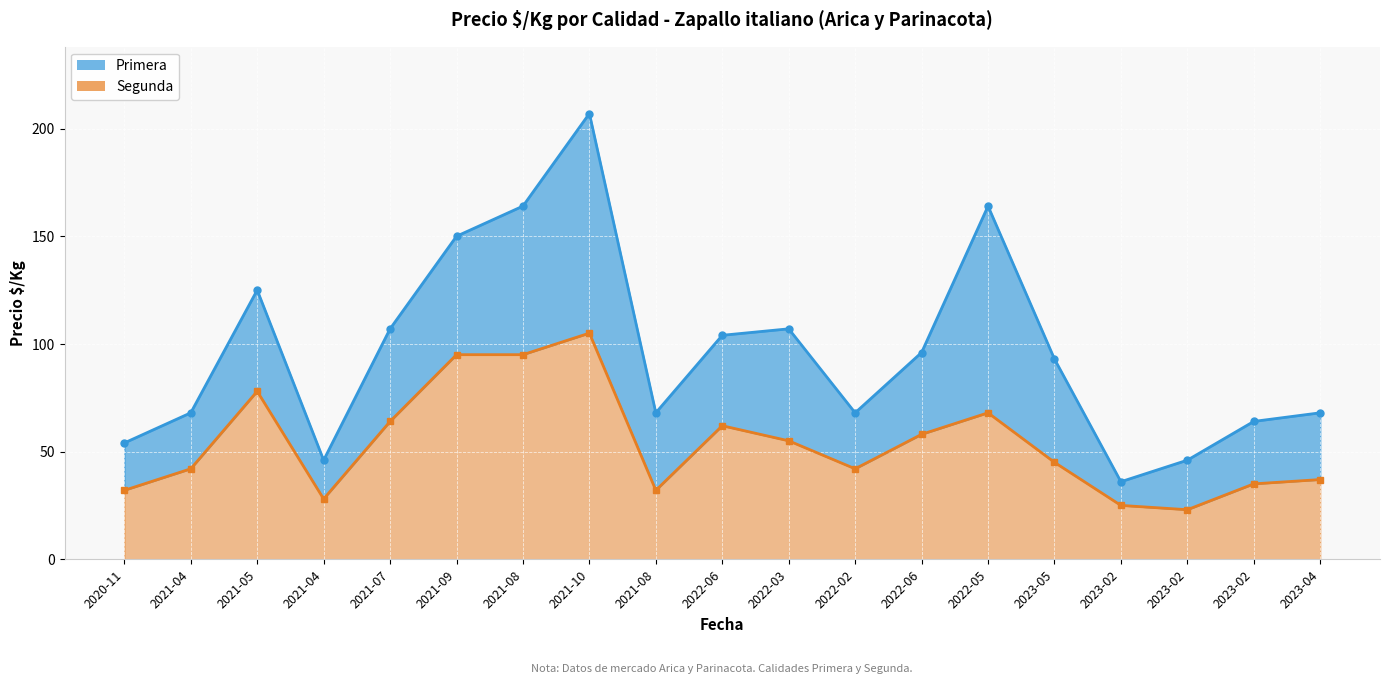

Where is the first local minimum for Primera?

2021-04